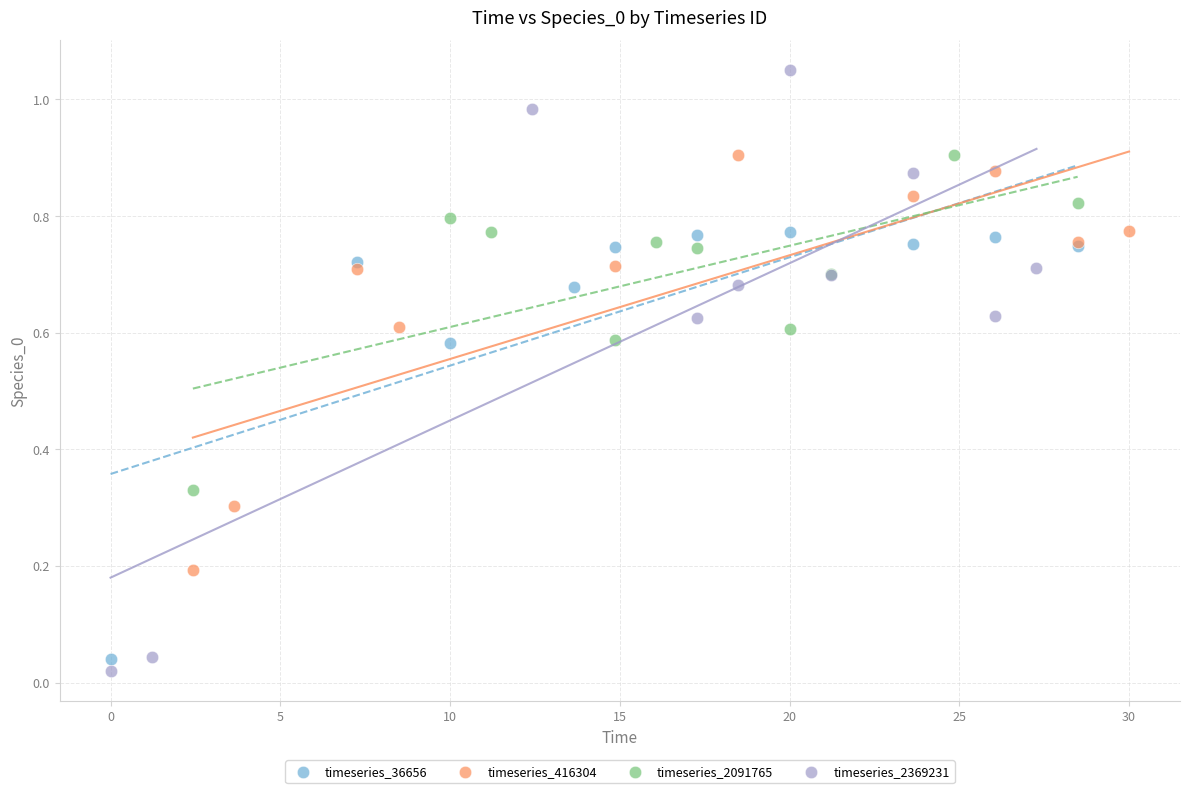

Which series contains the highest Y value?

timeseries_2369231